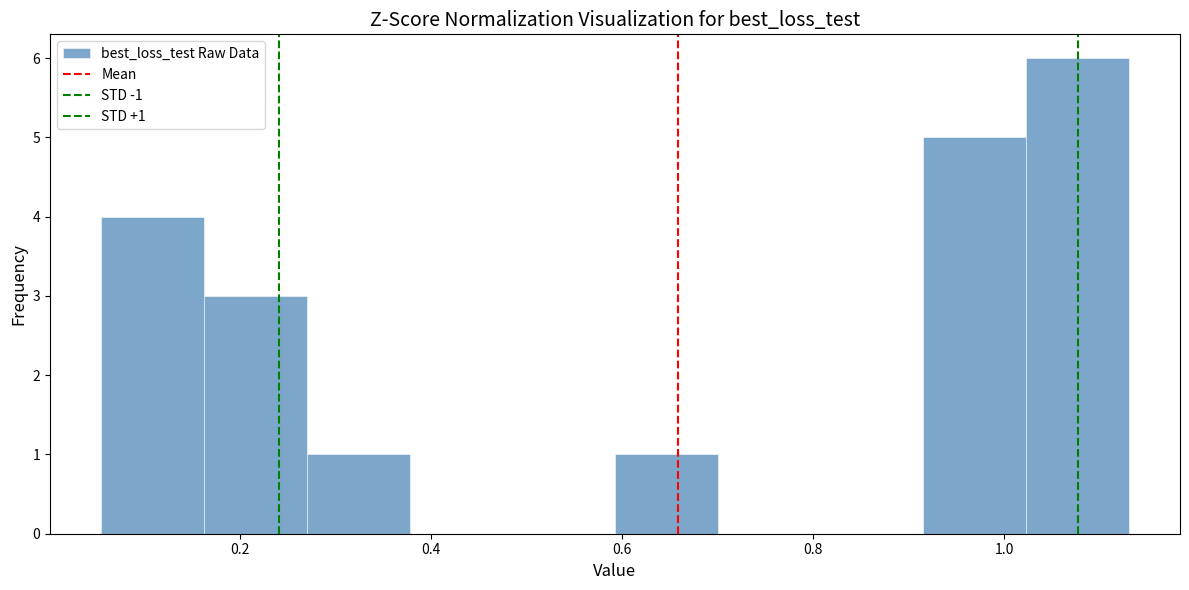

Which range on the x-axis has the tallest bar?

1.02 to 1.14